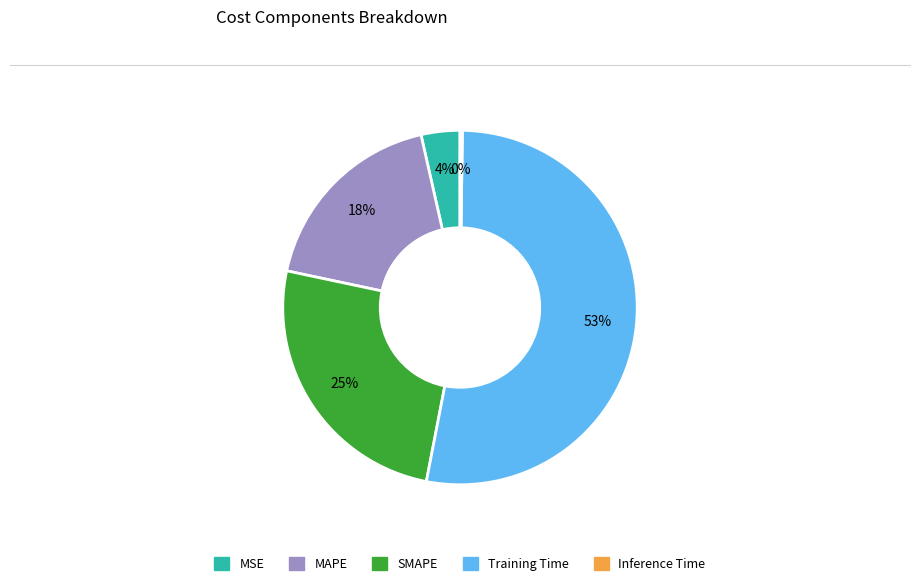

What percentage is the SMAPE slice, to the nearest percent?

25%